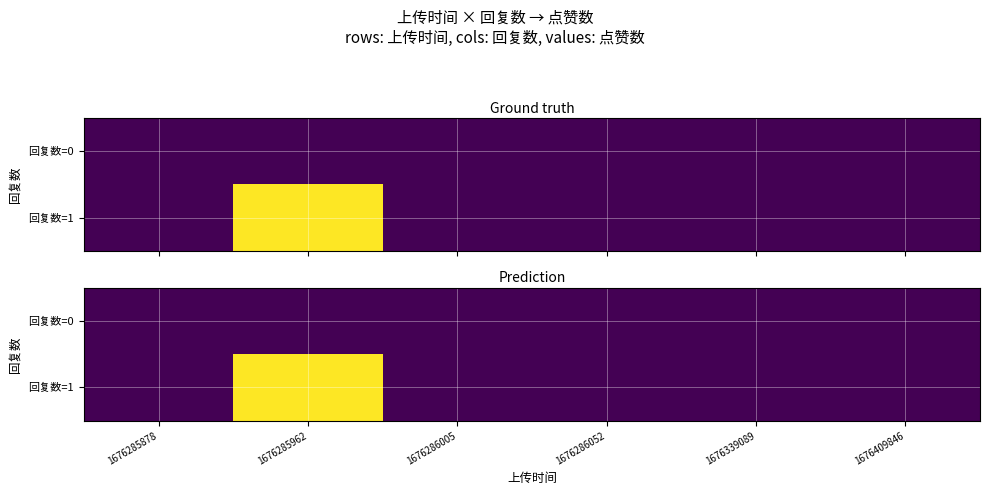

Which series has the largest range (max minus min)?

回复数=1